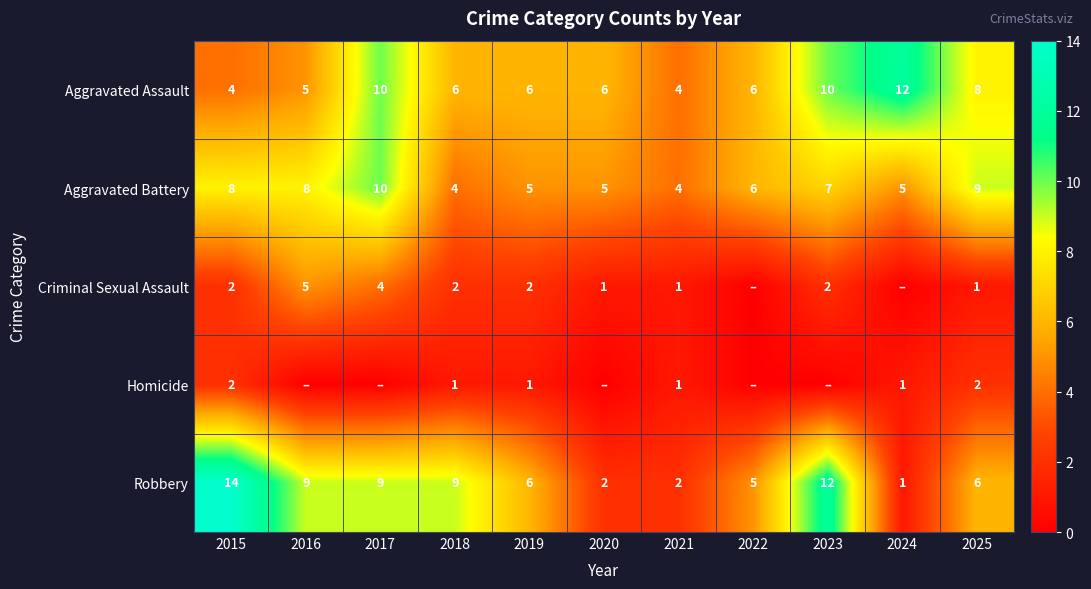

True or false: Criminal Sexual Assault has a value of 1 at 2021.

True